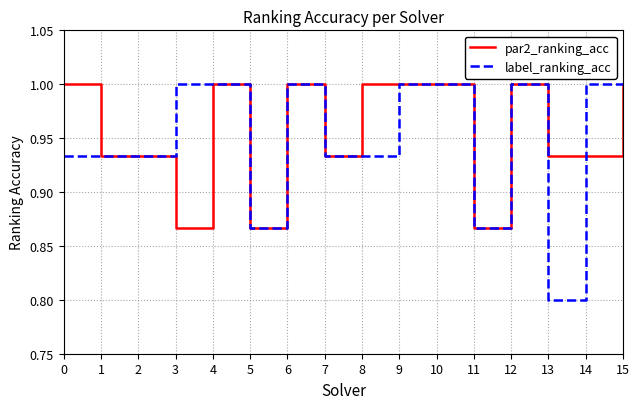

What is the difference between the par2_ranking_acc values at 3 and 14?

0.1